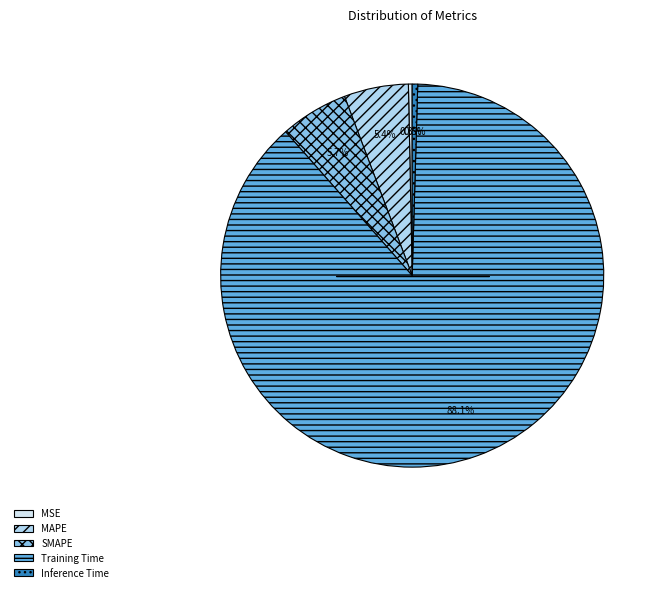

What is the largest slice in the pie chart?

Training Time